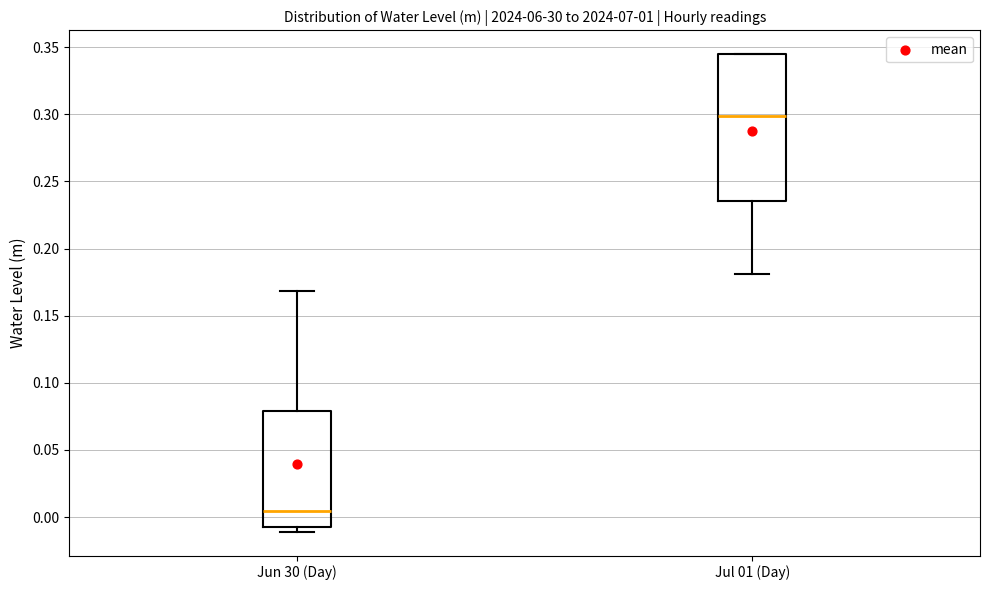

Reading left to right, read every box against the y-axis: the position of its median line, the range the box covers, and the ends of its whiskers. The values are not printed on the chart, so give them approximately, as read against the axis.

Jun 30 (Day): median 0.005, box -0.005 to 0.080, whiskers -0.010 to 0.170
Jul 01 (Day): median 0.300, box 0.235 to 0.345, whiskers 0.180 to 0.345